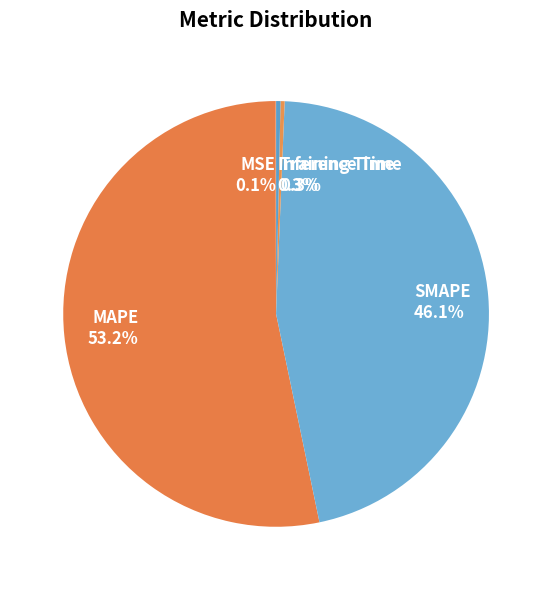

What percentage is NOT represented by SMAPE?

53.9%